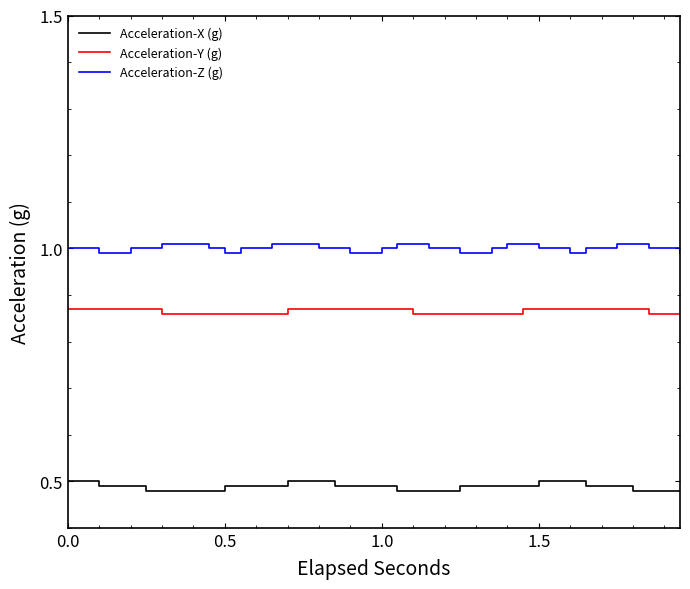

What is the greatest value displayed?

1.0